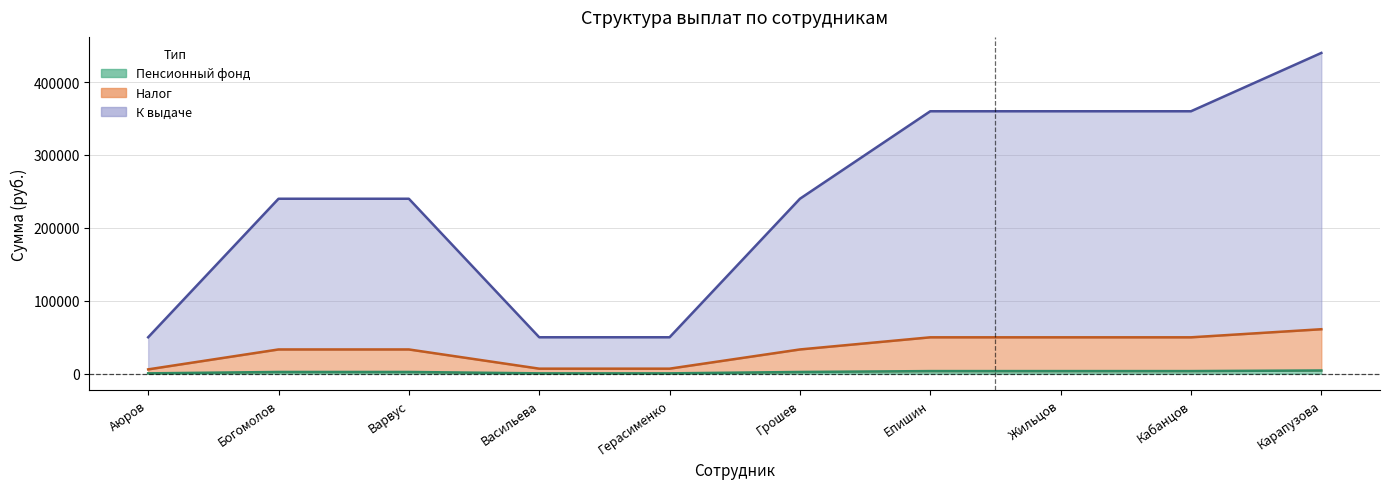

What is the difference between the maximum and minimum values in the Налог series?

55068